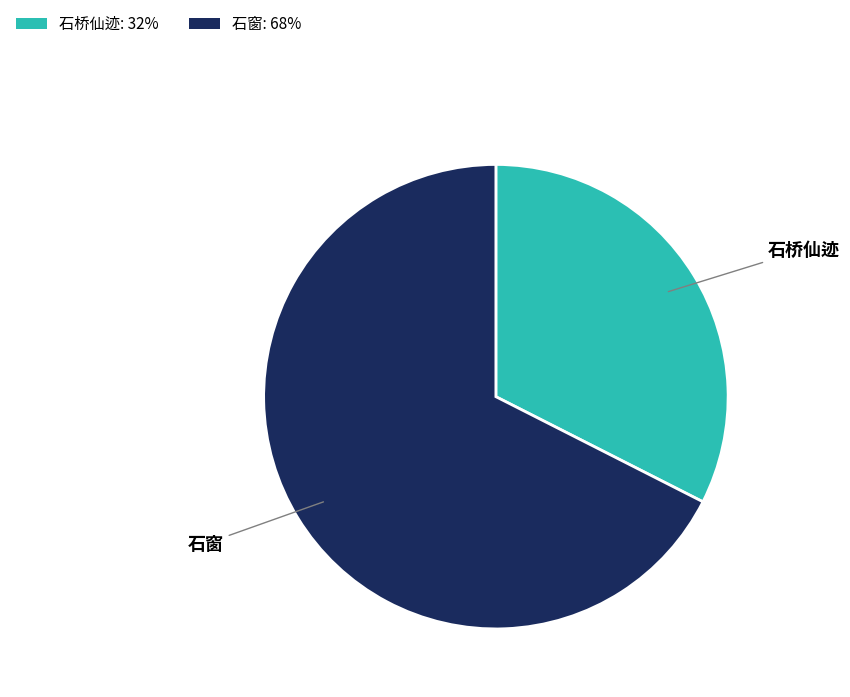

Between 石窗 and 石桥仙迹, which is larger?

石窗